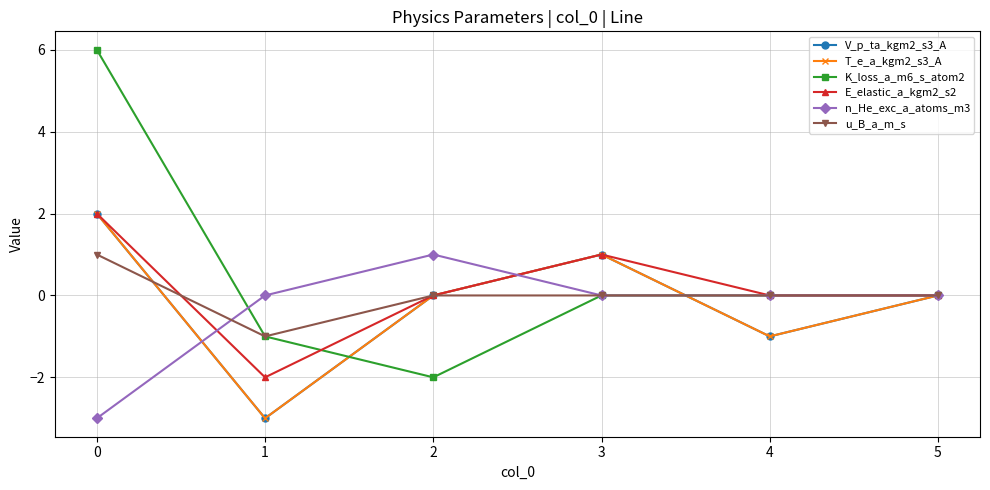

What is the lowest value of the V_p_ta_kgm2_s3_A series?

-3